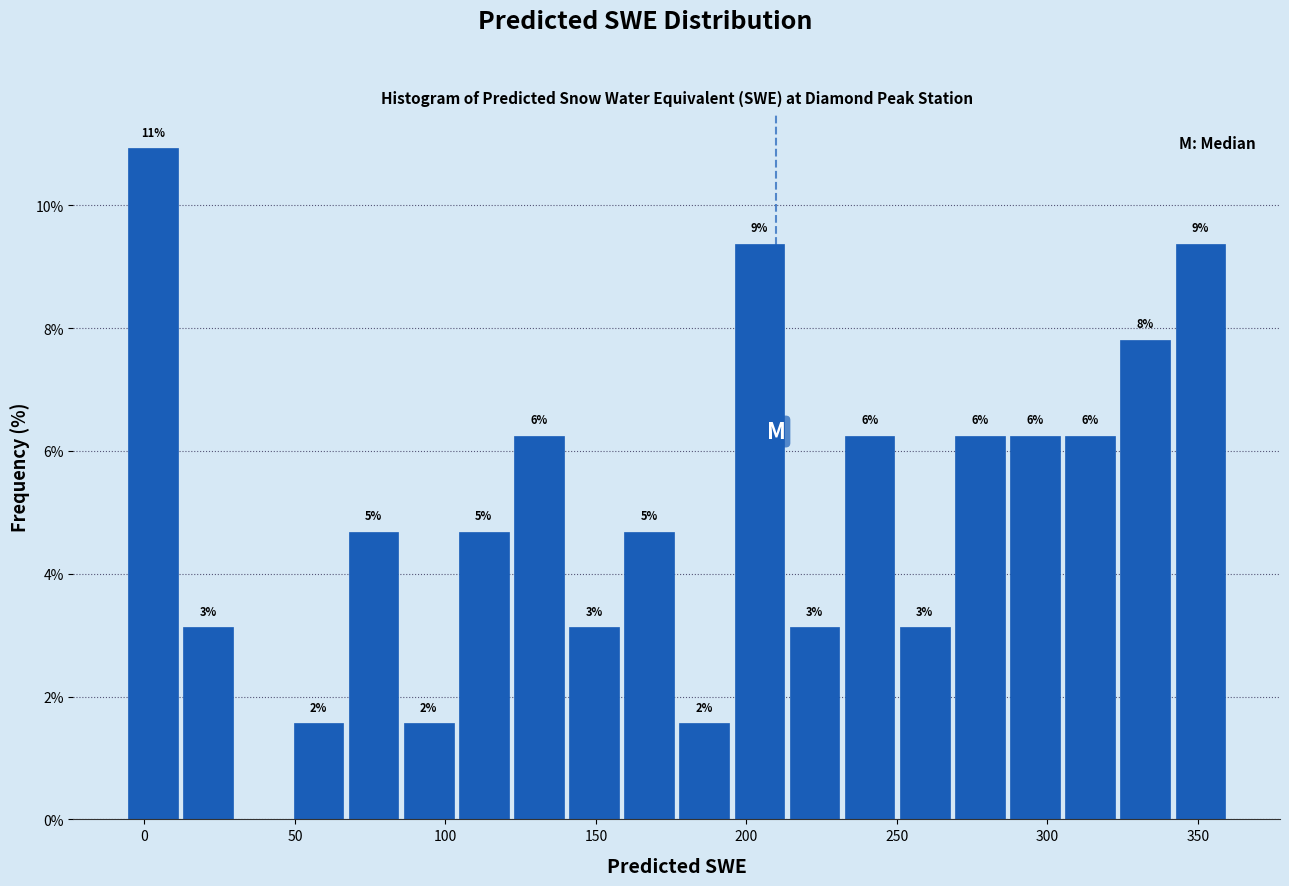

Read against the x-axis, roughly where is the centre of the tallest bar?

5